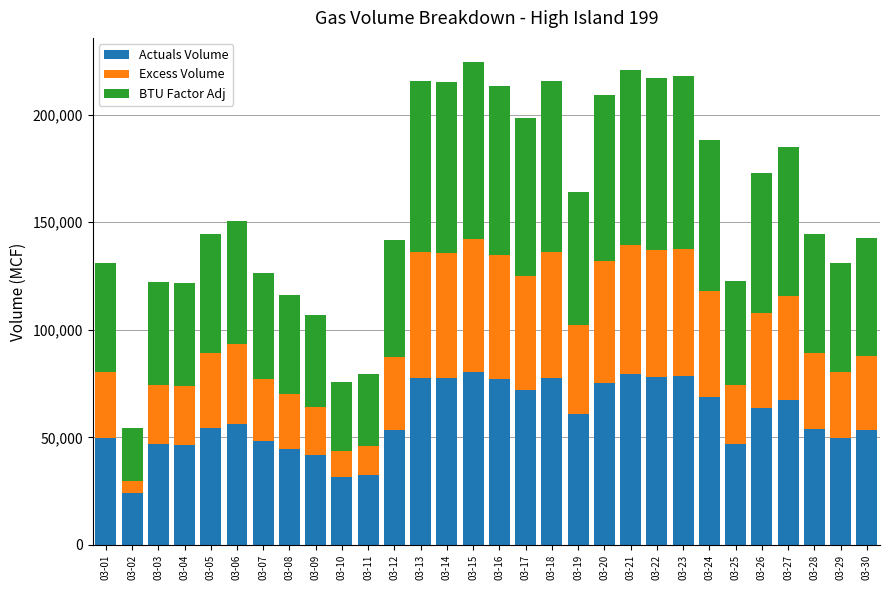

What is the highest value of the Actuals Volume series?

80530.0